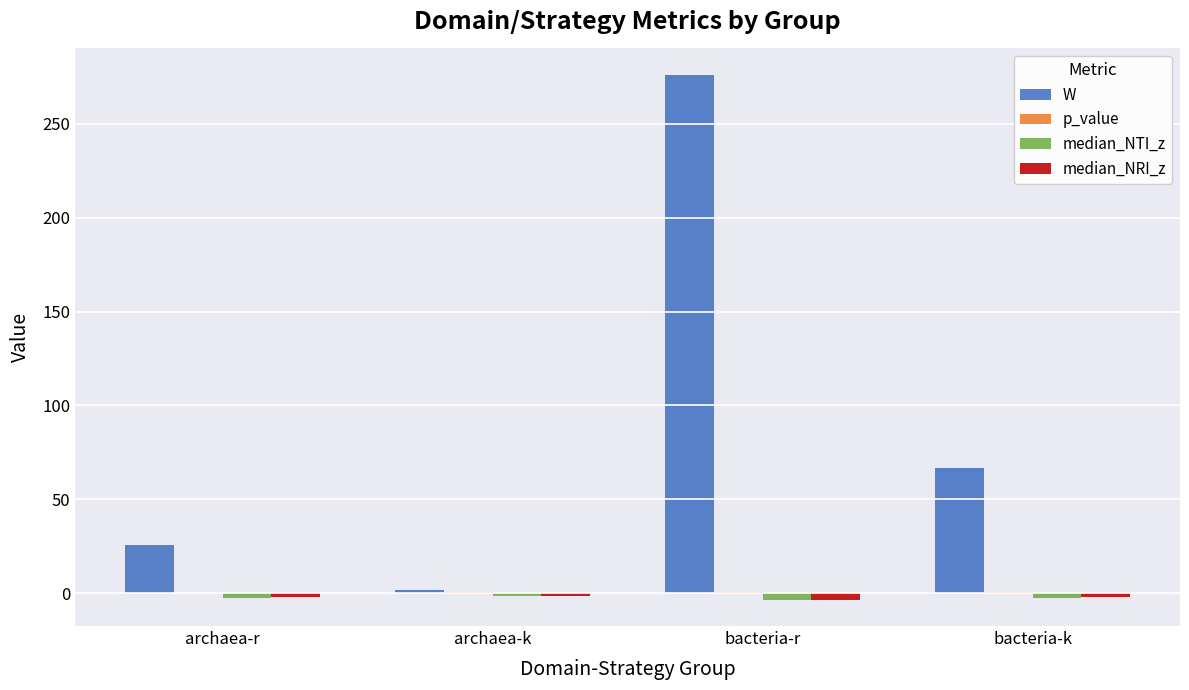

What is the sum of all median_NRI_z values?

-9.0